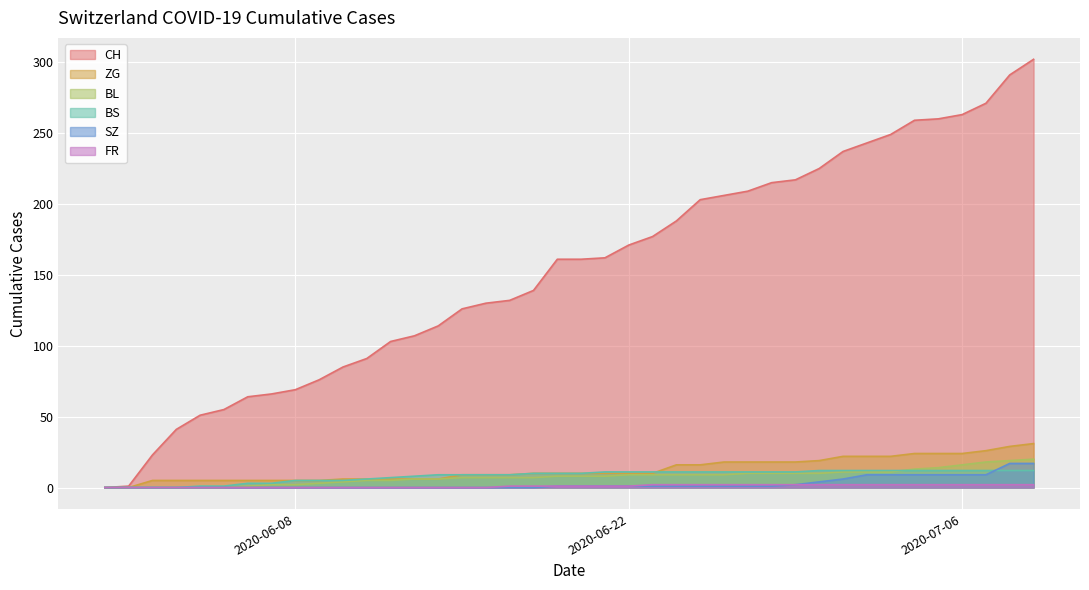

At how many categories does at least one series exceed 145?

21